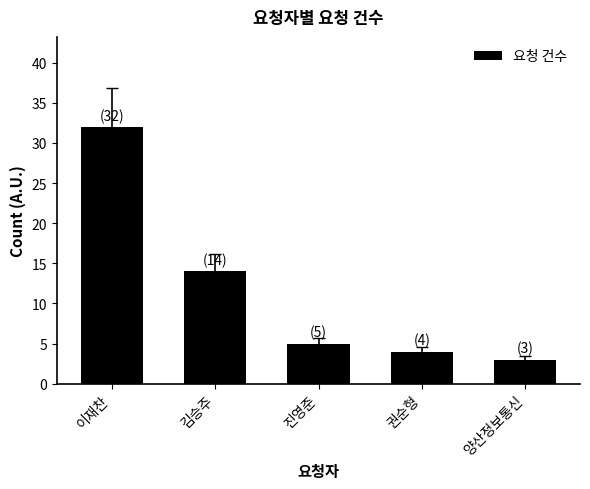

How many data points does each series have?

5